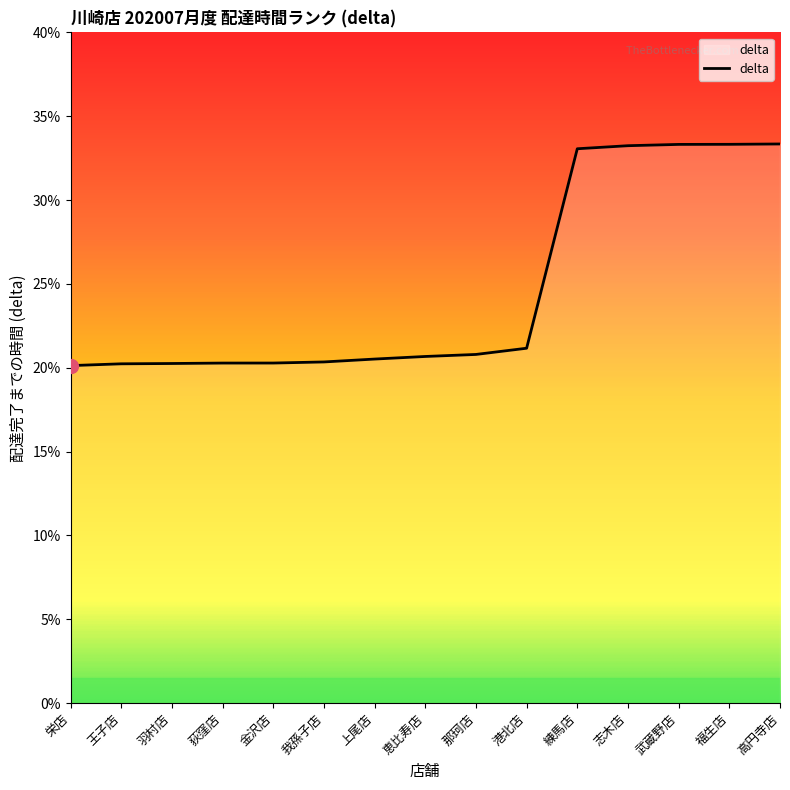

What is the greatest value displayed?

33.3